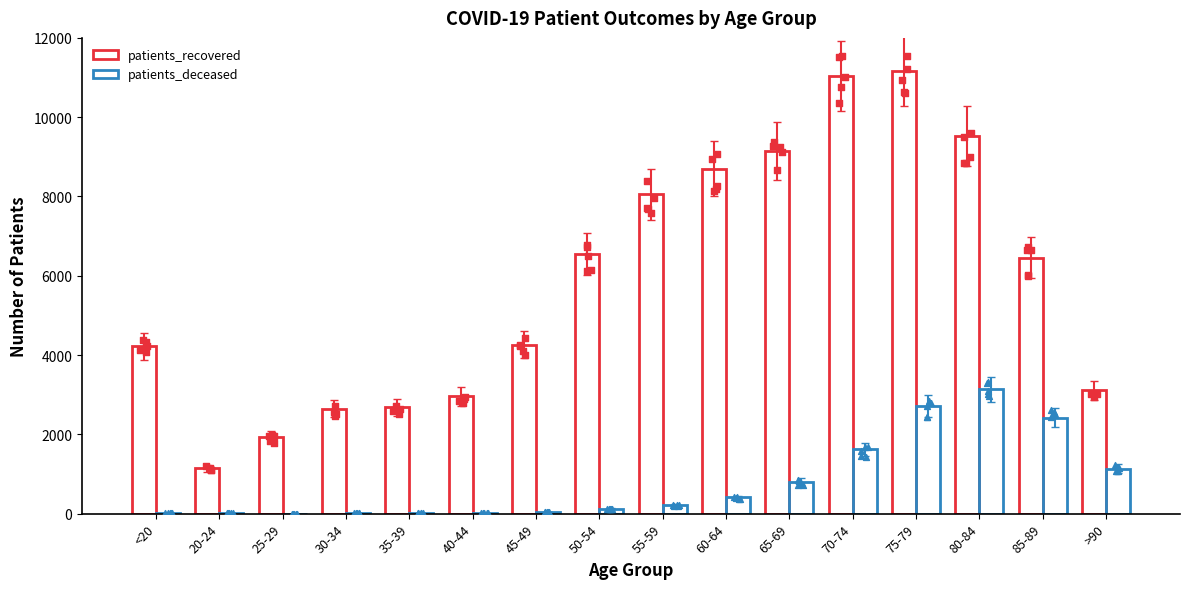

What is the total value across all series at 85-89?

8883